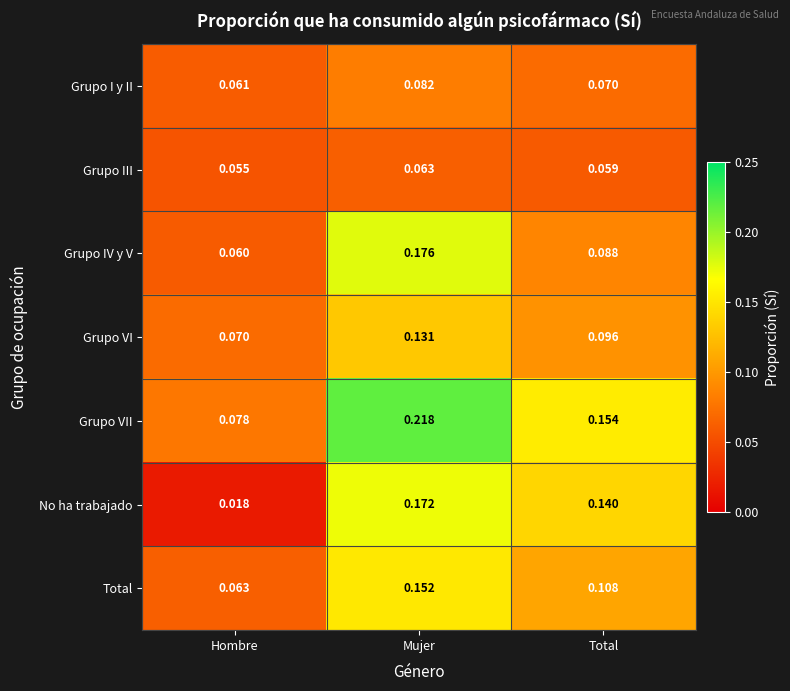

At Hombre, list the series in order from largest to smallest.

Grupo VII, Grupo VI, Total, Grupo I y II, Grupo IV y V, Grupo III, No ha trabajado